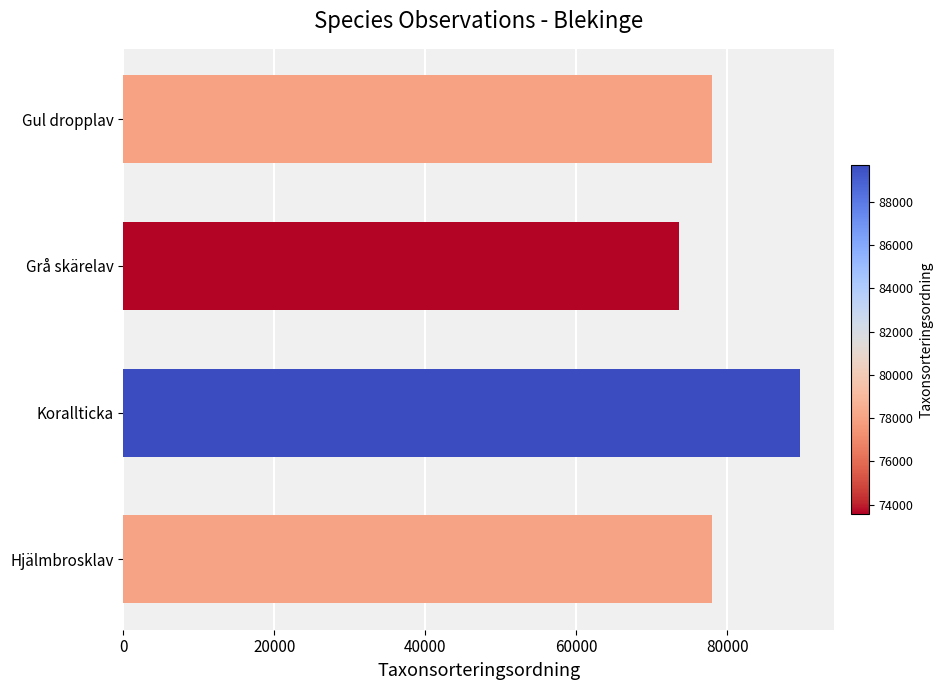

What is the greatest value displayed?

89691